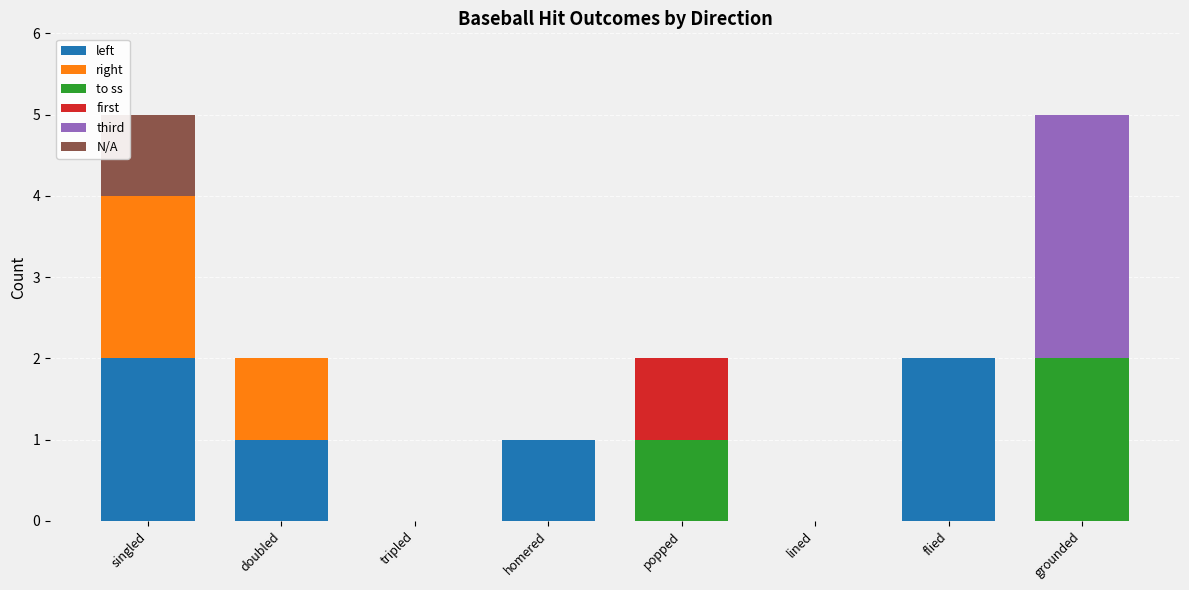

The left series shows 1 at flied. True or false?

False